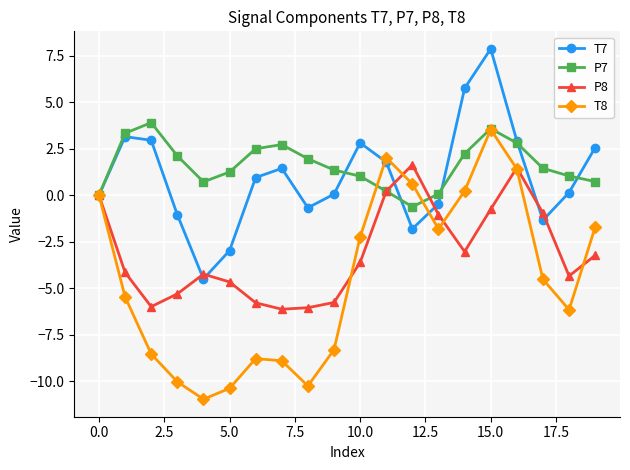

What is the greatest value displayed?

7.9